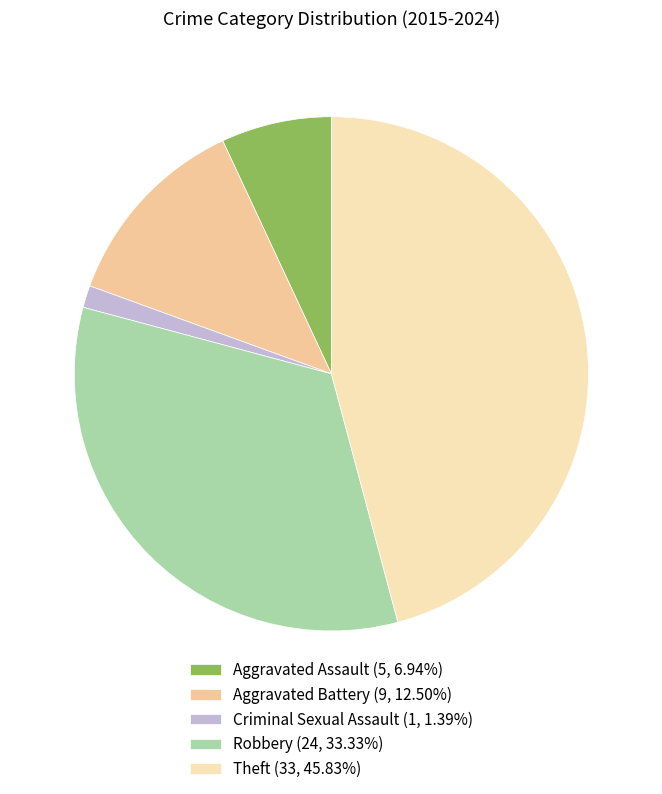

Is the sum of Aggravated Assault (5, 6.94%) and Criminal Sexual Assault (1, 1.39%) greater than half?

No